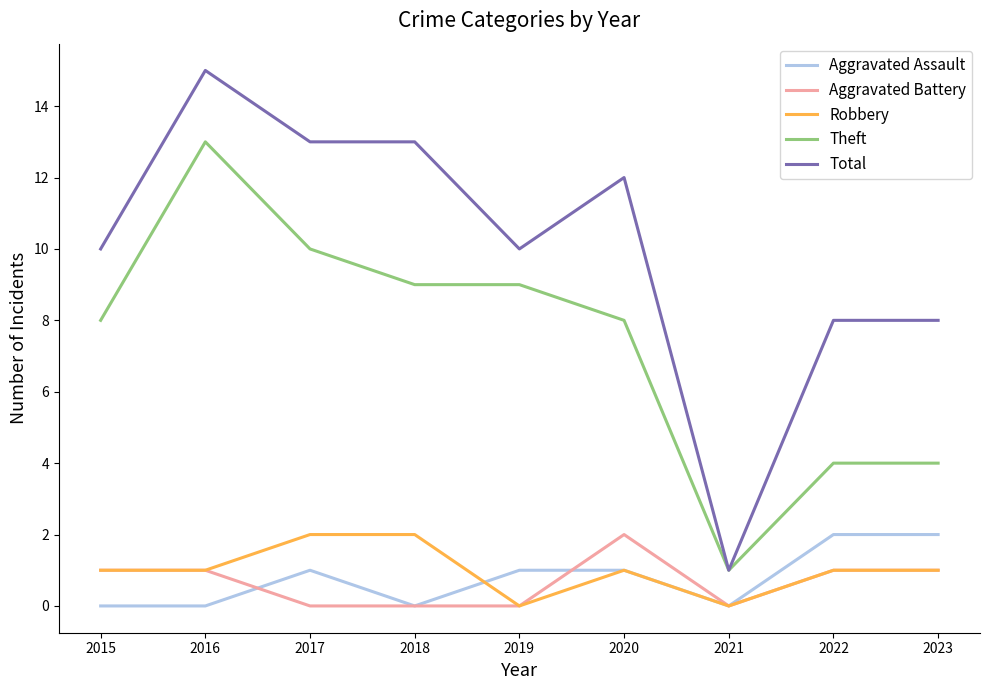

What is the difference between the maximum and second lowest values in the Aggravated Battery series?

2